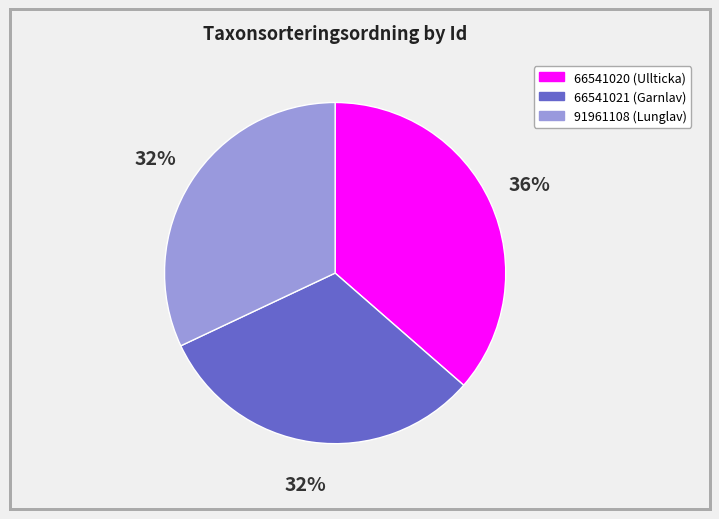

Is there any slice that represents more than half of the pie?

No